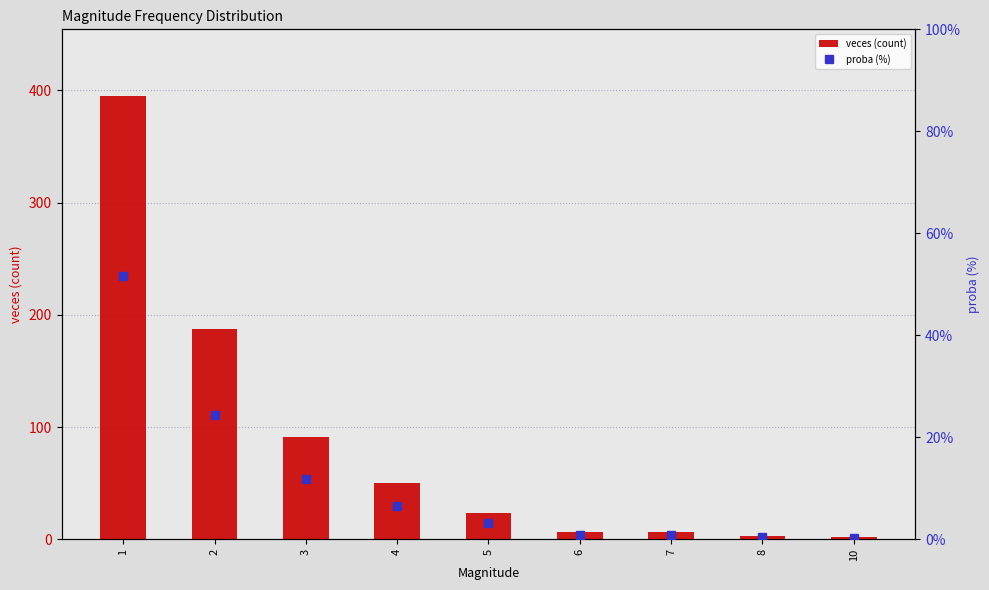

Rank the series by their average value, from highest to lowest.

veces (count), proba (%)